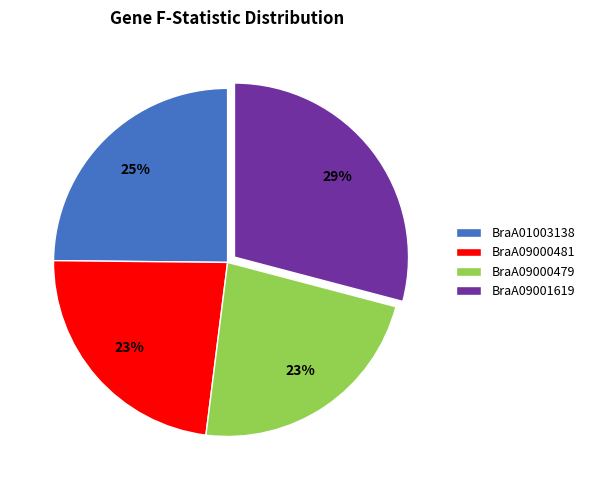

True or false: BraA09000481 accounts for 23% of the total.

True